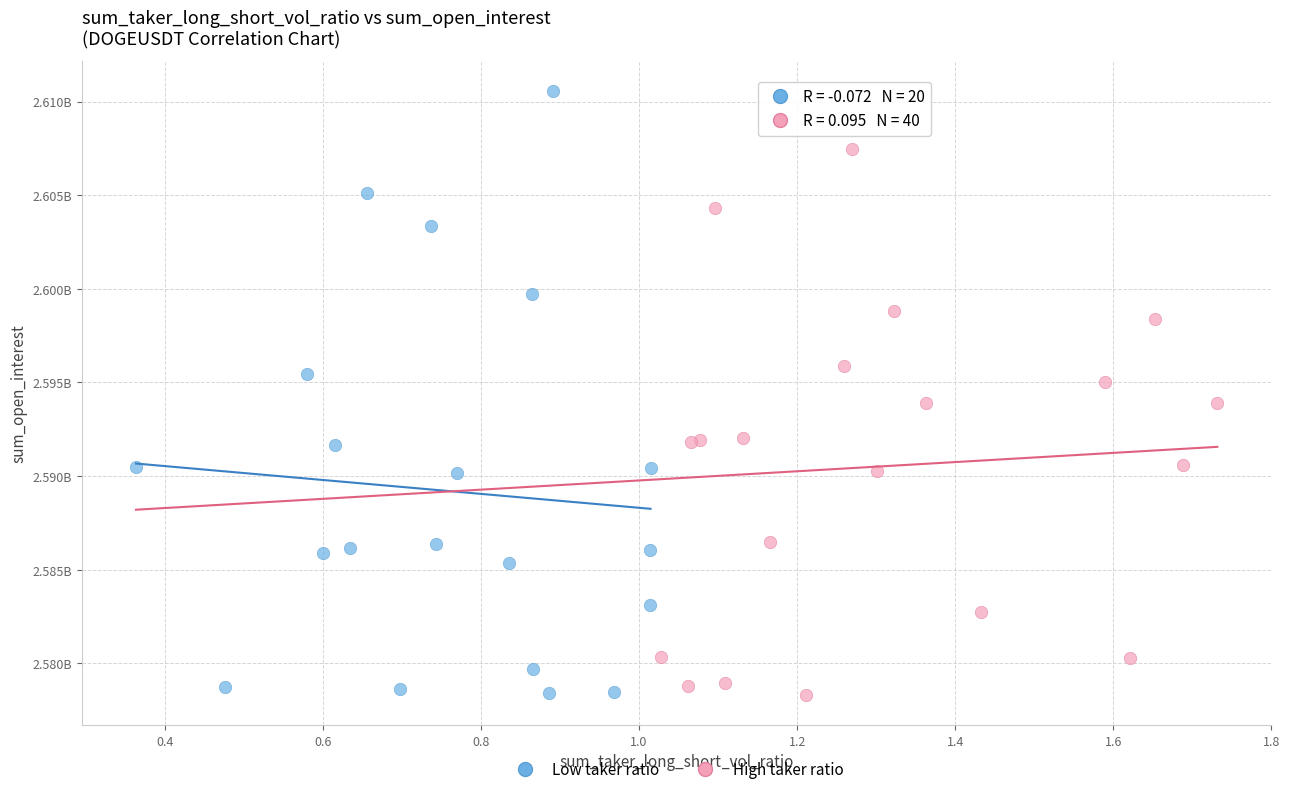

What are all the series names shown in the legend?

Low taker ratio, High taker ratio